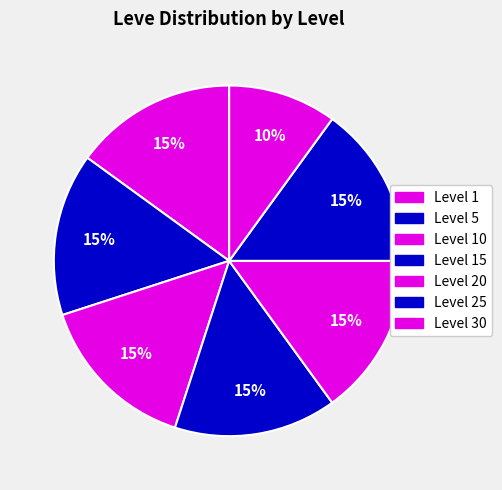

How many slices are in this pie chart?

7